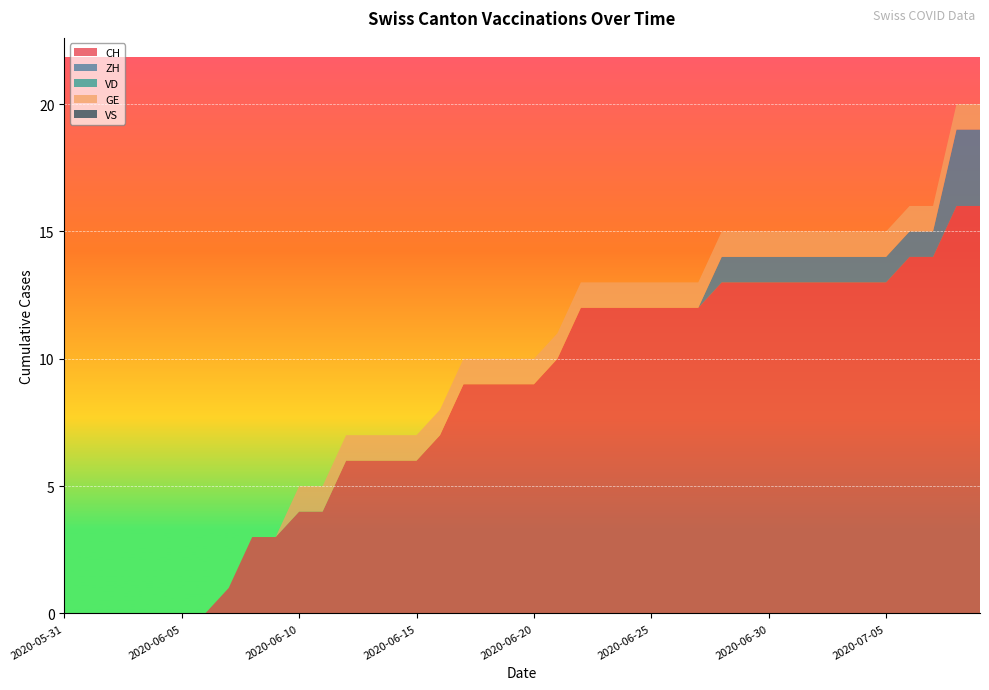

Reading left to right, what are all the values shown in this chart?

CH: 2020-05-31=0	2020-06-01=0	2020-06-02=0	2020-06-03=0	2020-06-04=0	2020-06-05=0	2020-06-06=0	2020-06-07=1	2020-06-08=3	2020-06-09=3	2020-06-10=4	2020-06-11=4	2020-06-12=6	2020-06-13=6	2020-06-14=6	2020-06-15=6	2020-06-16=7	2020-06-17=9	2020-06-18=9	2020-06-19=9	2020-06-20=9	2020-06-21=10	2020-06-22=12	2020-06-23=12	2020-06-24=12	2020-06-25=12	2020-06-26=12	2020-06-27=12	2020-06-28=13	2020-06-29=13	2020-06-30=13	2020-07-01=13	2020-07-02=13	2020-07-03=13	2020-07-04=13	2020-07-05=13	2020-07-06=14	2020-07-07=14	2020-07-08=16	2020-07-09=16
ZH: 2020-05-31=0	2020-06-01=0	2020-06-02=0	2020-06-03=0	2020-06-04=0	2020-06-05=0	2020-06-06=0	2020-06-07=0	2020-06-08=0	2020-06-09=0	2020-06-10=0	2020-06-11=0	2020-06-12=0	2020-06-13=0	2020-06-14=0	2020-06-15=0	2020-06-16=0	2020-06-17=0	2020-06-18=0	2020-06-19=0	2020-06-20=0	2020-06-21=0	2020-06-22=0	2020-06-23=0	2020-06-24=0	2020-06-25=0	2020-06-26=0	2020-06-27=0	2020-06-28=1	2020-06-29=1	2020-06-30=1	2020-07-01=1	2020-07-02=1	2020-07-03=1	2020-07-04=1	2020-07-05=1	2020-07-06=1	2020-07-07=1	2020-07-08=3	2020-07-09=3
VD: 2020-05-31=0	2020-06-01=0	2020-06-02=0	2020-06-03=0	2020-06-04=0	2020-06-05=0	2020-06-06=0	2020-06-07=0	2020-06-08=0	2020-06-09=0	2020-06-10=0	2020-06-11=0	2020-06-12=0	2020-06-13=0	2020-06-14=0	2020-06-15=0	2020-06-16=0	2020-06-17=0	2020-06-18=0	2020-06-19=0	2020-06-20=0	2020-06-21=0	2020-06-22=0	2020-06-23=0	2020-06-24=0	2020-06-25=0	2020-06-26=0	2020-06-27=0	2020-06-28=0	2020-06-29=0	2020-06-30=0	2020-07-01=0	2020-07-02=0	2020-07-03=0	2020-07-04=0	2020-07-05=0	2020-07-06=0	2020-07-07=0	2020-07-08=0	2020-07-09=0
GE: 2020-05-31=0	2020-06-01=0	2020-06-02=0	2020-06-03=0	2020-06-04=0	2020-06-05=0	2020-06-06=0	2020-06-07=0	2020-06-08=0	2020-06-09=0	2020-06-10=1	2020-06-11=1	2020-06-12=1	2020-06-13=1	2020-06-14=1	2020-06-15=1	2020-06-16=1	2020-06-17=1	2020-06-18=1	2020-06-19=1	2020-06-20=1	2020-06-21=1	2020-06-22=1	2020-06-23=1	2020-06-24=1	2020-06-25=1	2020-06-26=1	2020-06-27=1	2020-06-28=1	2020-06-29=1	2020-06-30=1	2020-07-01=1	2020-07-02=1	2020-07-03=1	2020-07-04=1	2020-07-05=1	2020-07-06=1	2020-07-07=1	2020-07-08=1	2020-07-09=1
VS: 2020-05-31=0	2020-06-01=0	2020-06-02=0	2020-06-03=0	2020-06-04=0	2020-06-05=0	2020-06-06=0	2020-06-07=0	2020-06-08=0	2020-06-09=0	2020-06-10=0	2020-06-11=0	2020-06-12=0	2020-06-13=0	2020-06-14=0	2020-06-15=0	2020-06-16=0	2020-06-17=0	2020-06-18=0	2020-06-19=0	2020-06-20=0	2020-06-21=0	2020-06-22=0	2020-06-23=0	2020-06-24=0	2020-06-25=0	2020-06-26=0	2020-06-27=0	2020-06-28=0	2020-06-29=0	2020-06-30=0	2020-07-01=0	2020-07-02=0	2020-07-03=0	2020-07-04=0	2020-07-05=0	2020-07-06=0	2020-07-07=0	2020-07-08=0	2020-07-09=0